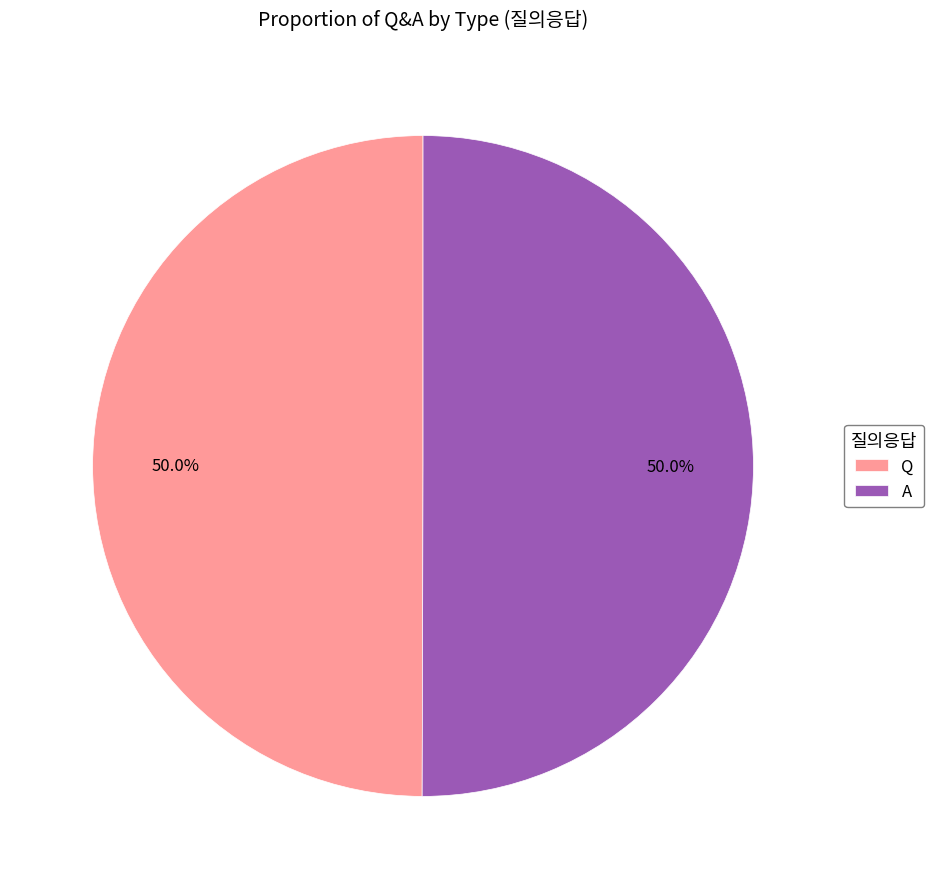

How many slices are in this pie chart?

2